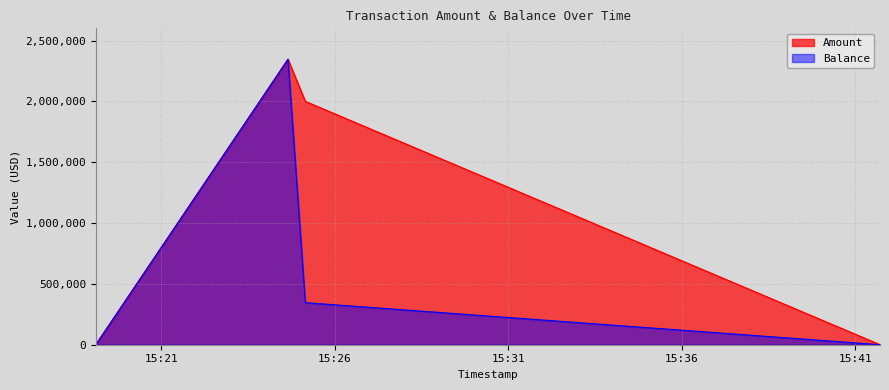

What is the value of the Balance point at the 2nd from the left?

2345656